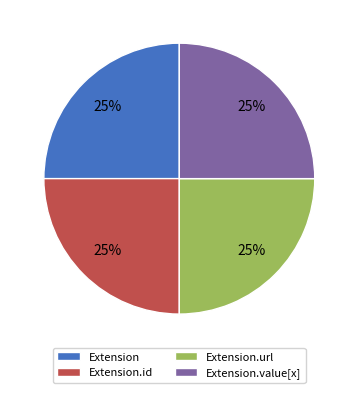

To the nearest percent, what is the average slice percentage?

25%